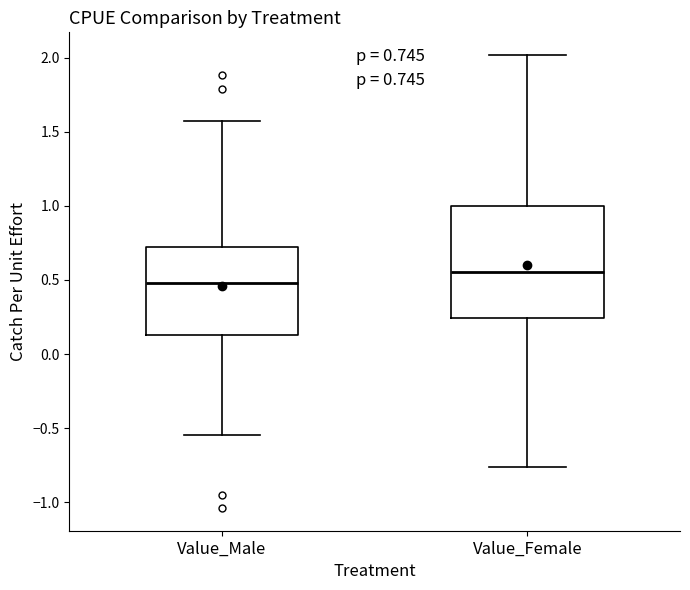

Comparing the boxes themselves (not the whiskers), which one is the tallest?

Value_Female